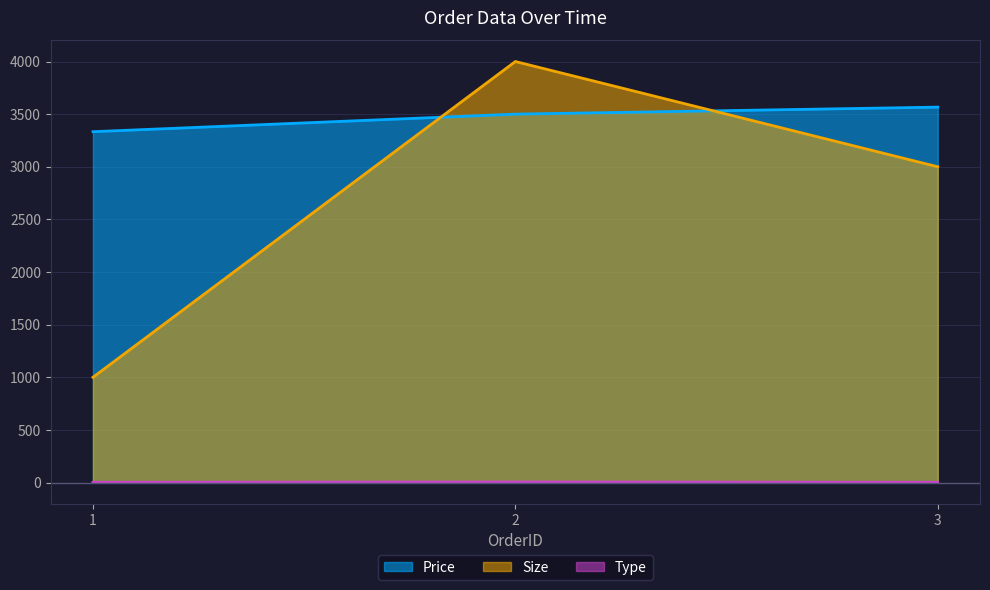

Between 1 and 2, which series saw the biggest shift?

Size